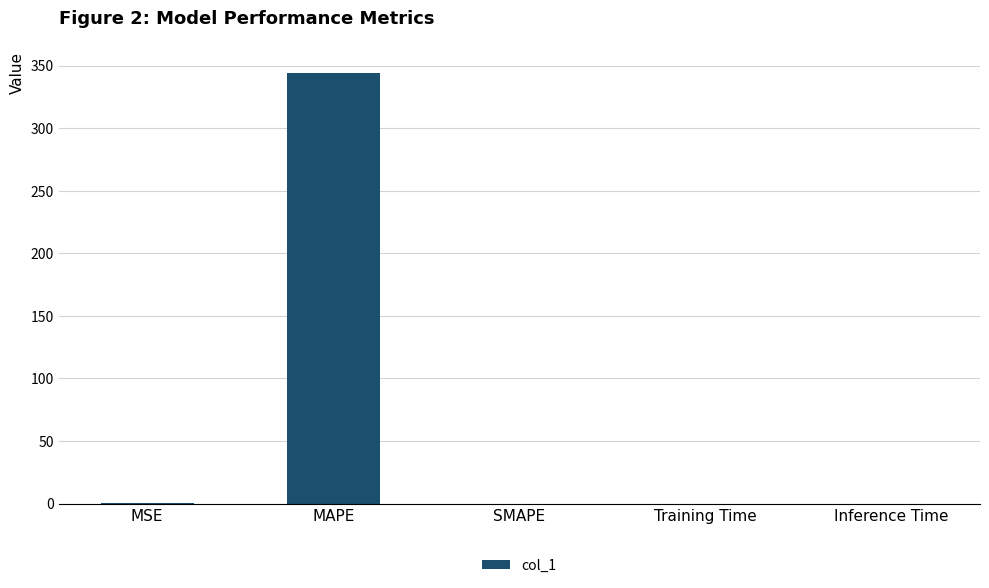

What is the sum of all values?

344.2